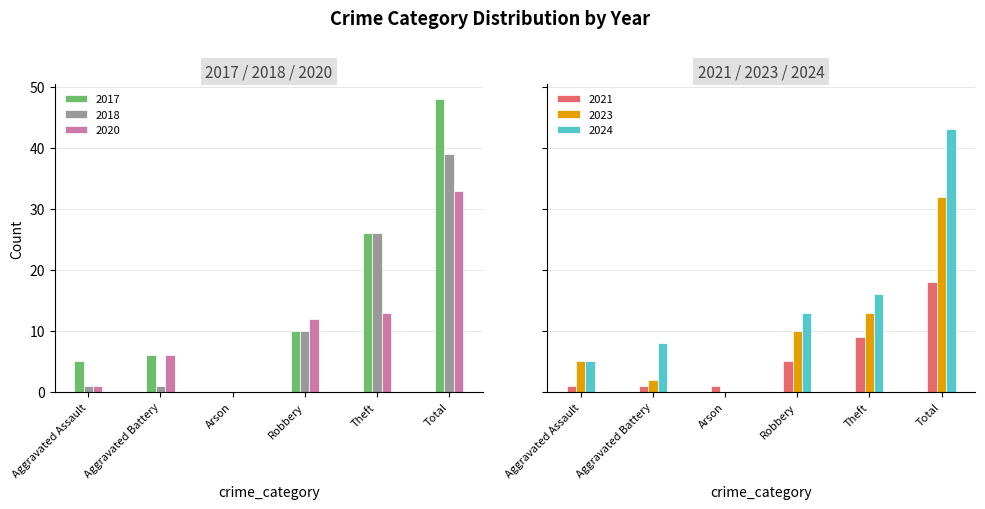

What position from the right is Total?

1